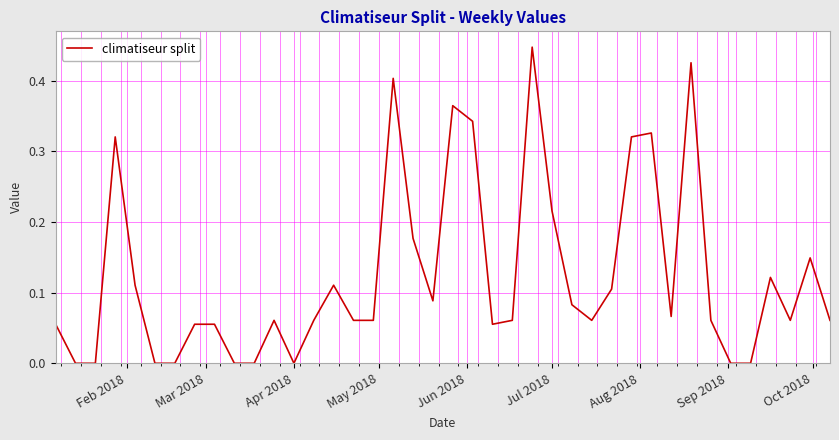

What is the value of the 25th point from the left?

0.4